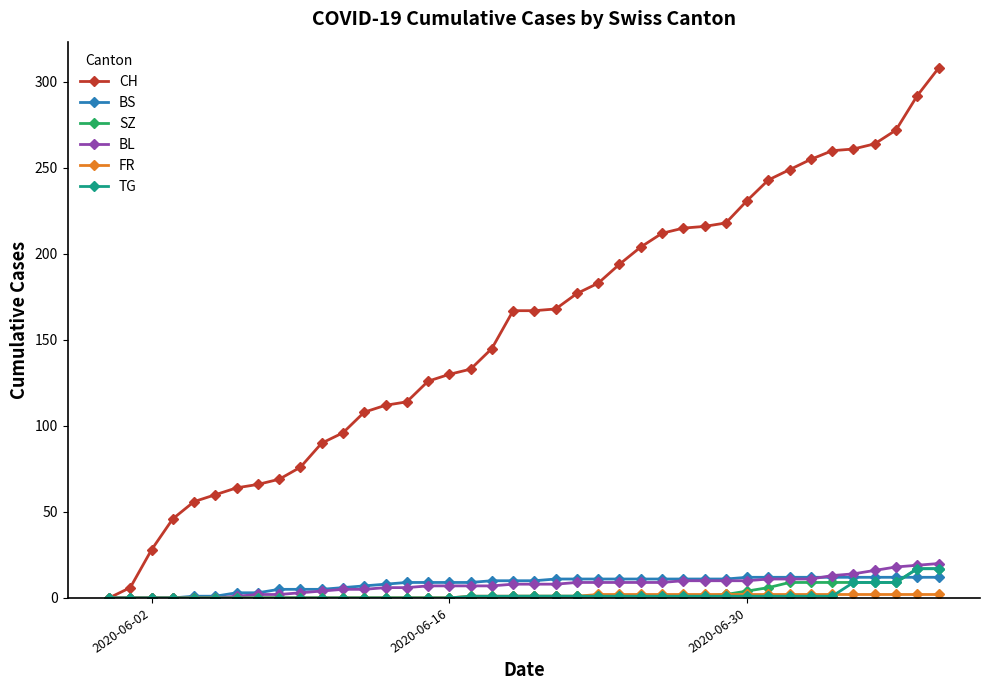

Which series has the largest total across all categories?

CH